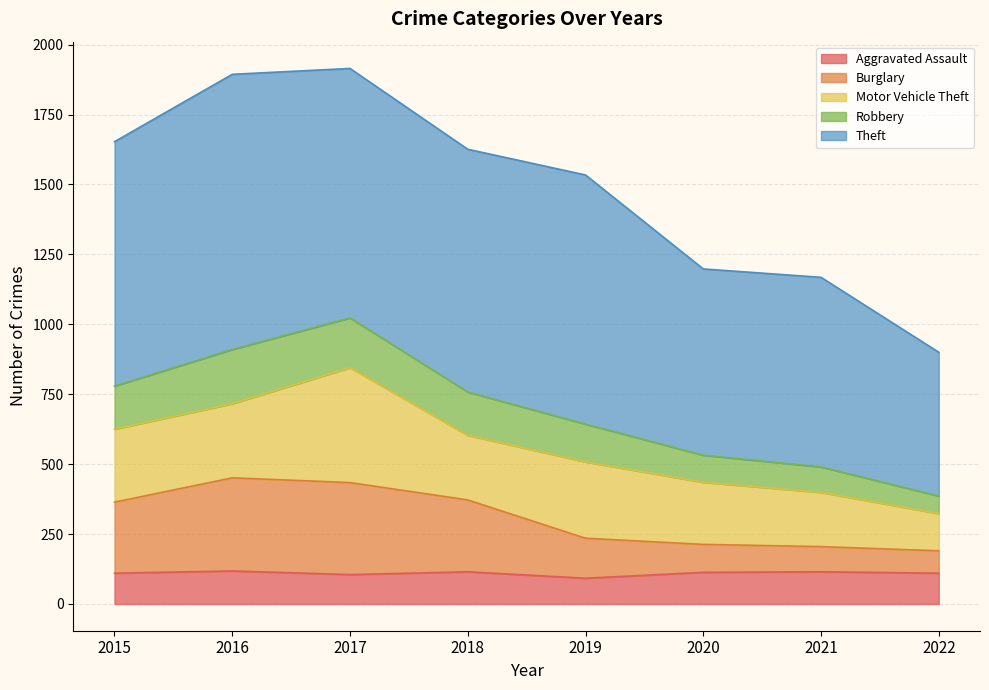

What is the difference between the maximum and second lowest values in the Burglary series?

246